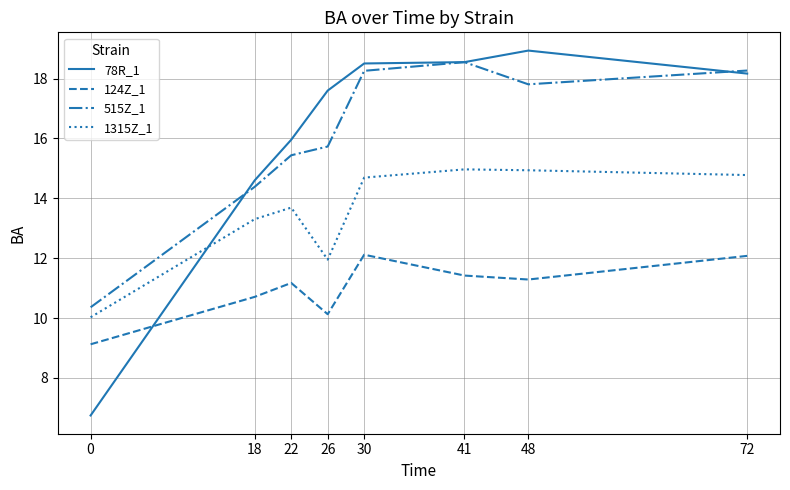

At how many categories does at least one series exceed 12?

7